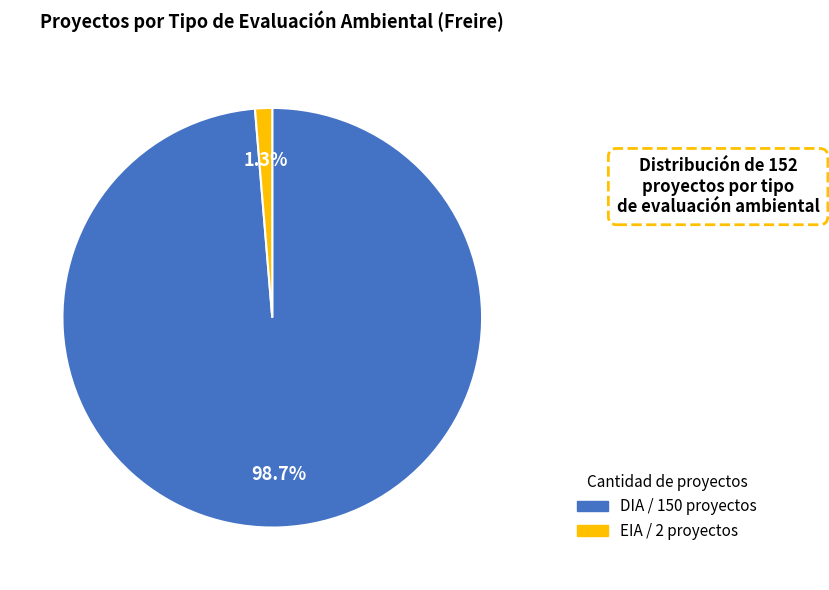

Which category has the biggest portion of the pie?

DIA